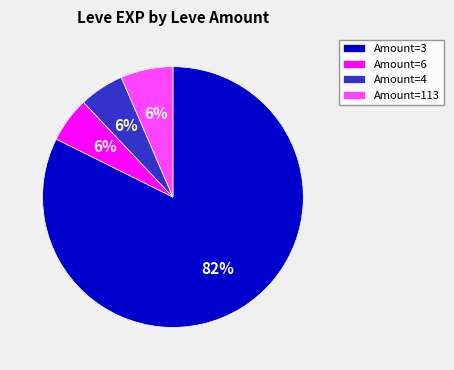

Does Amount=3 account for over 50% of the chart?

Yes